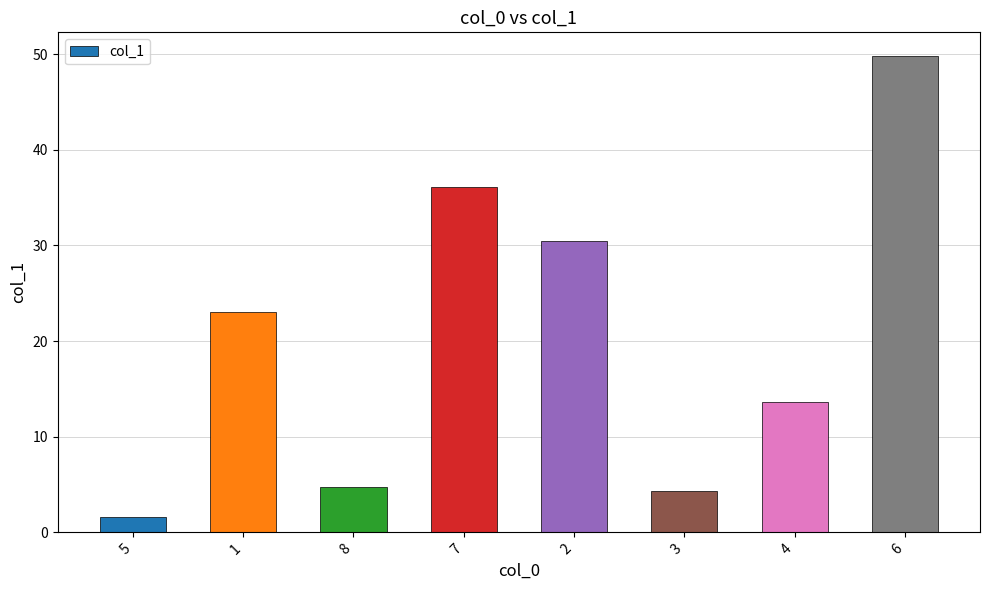

Reading left to right, transcribe all the data shown in this chart.

5=1.6	1=23.0	8=4.7	7=36.1	2=30.5	3=4.3	4=13.6	6=49.8